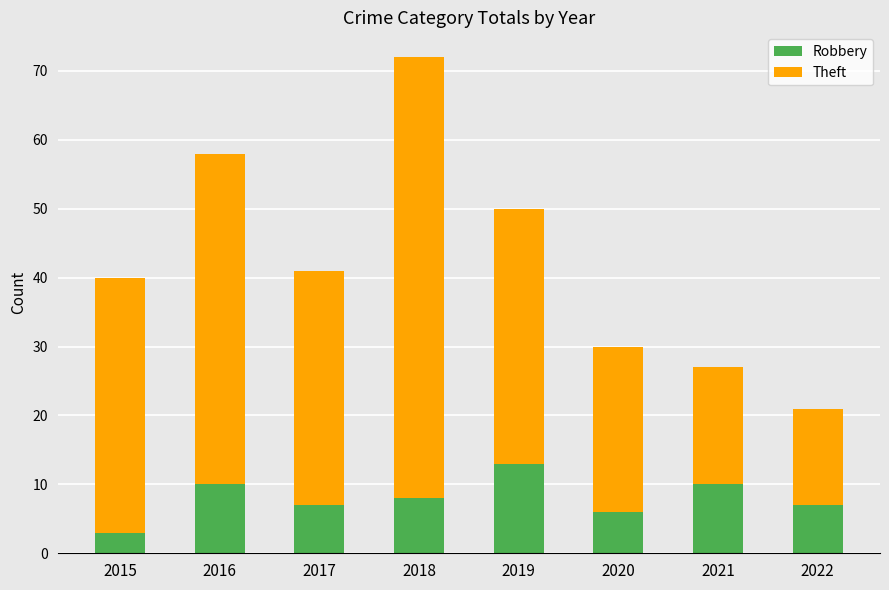

What are all the series names shown in the legend?

Robbery, Theft